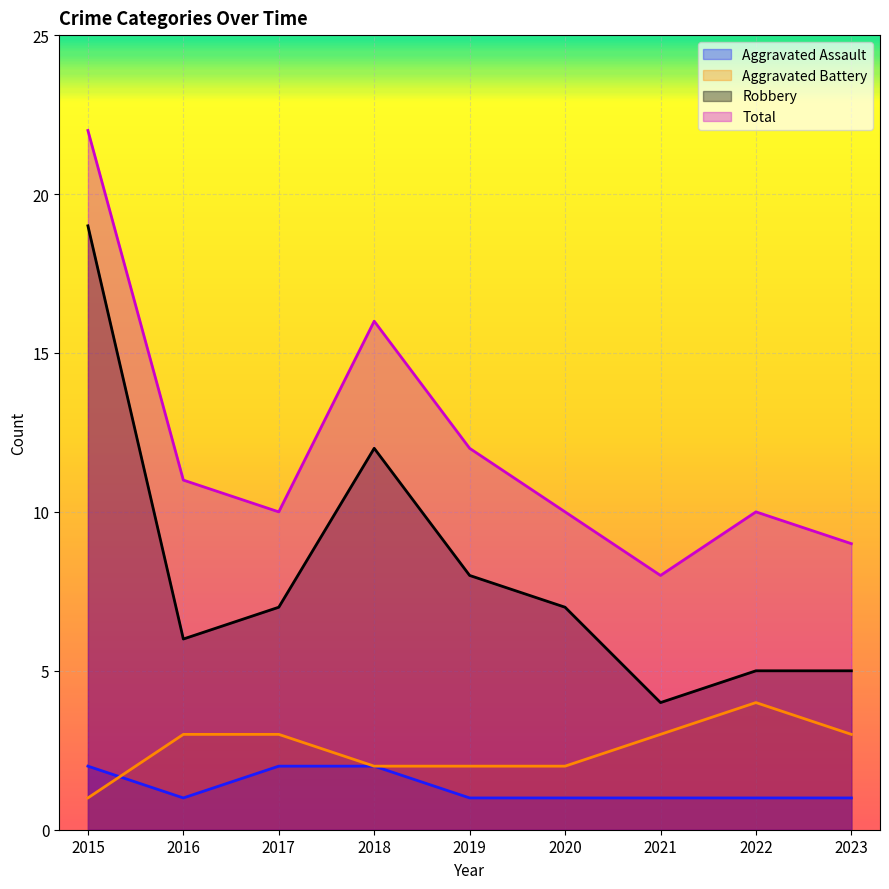

List the labels in order of Aggravated Assault value, largest first.

2015, 2017, 2018, 2016, 2019, 2020, 2021, 2022, 2023